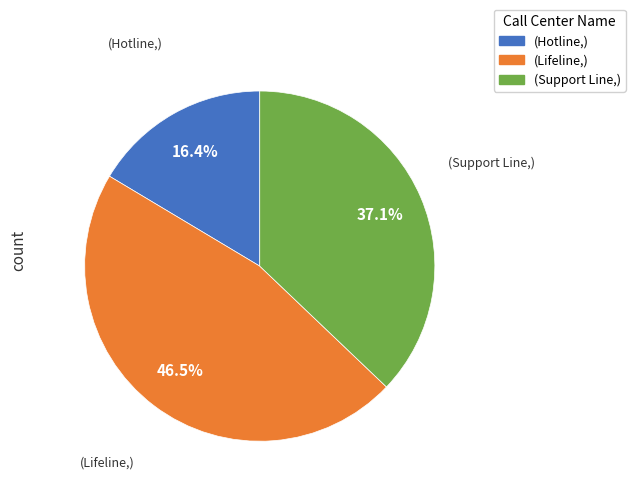

Is there a majority slice in this chart?

No